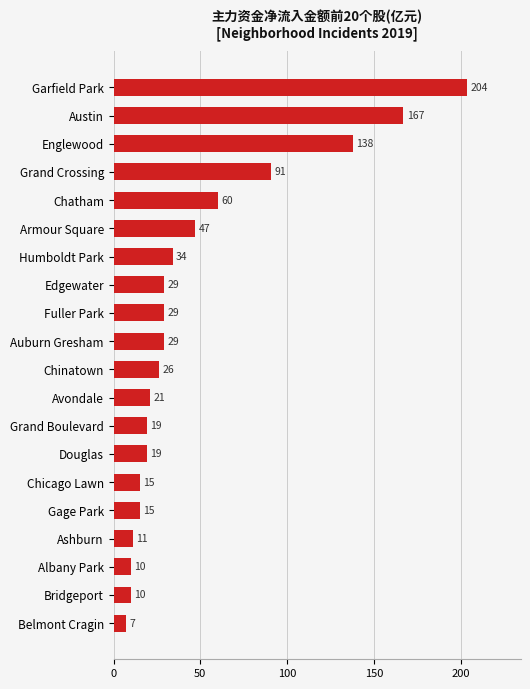

Is it true that the value at Albany Park is 10?

True